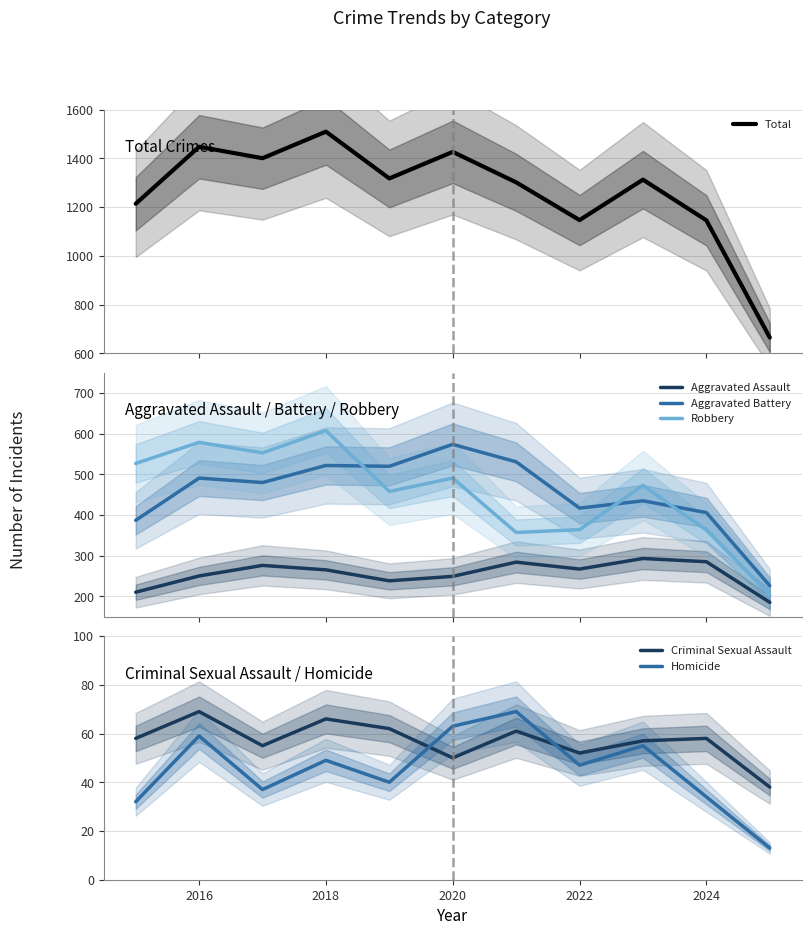

Reading left to right, list all the values displayed in this chart.

Total: 1214	1448	1401	1510	1318	1427	1302	1147	1313	1146	665
Aggravated Assault: 210	250	276	265	238	249	284	267	293	285	185
Aggravated Battery: 387	491	480	522	520	574	531	417	435	406	226
Robbery: 527	579	553	608	458	491	357	364	473	363	203
Criminal Sexual Assault: 58	69	55	66	62	50	61	52	57	58	38
Homicide: 32	59	37	49	40	63	69	47	55	34	13